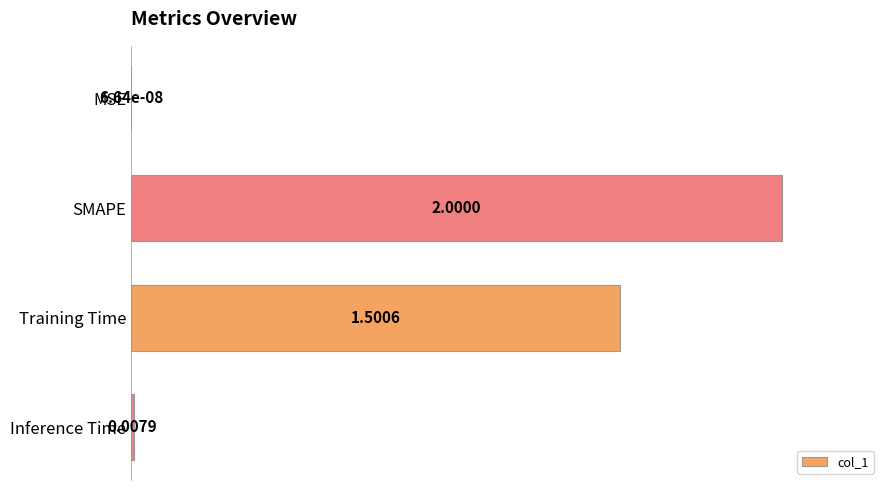

What is the sum of the values at SMAPE and MSE?

100.0